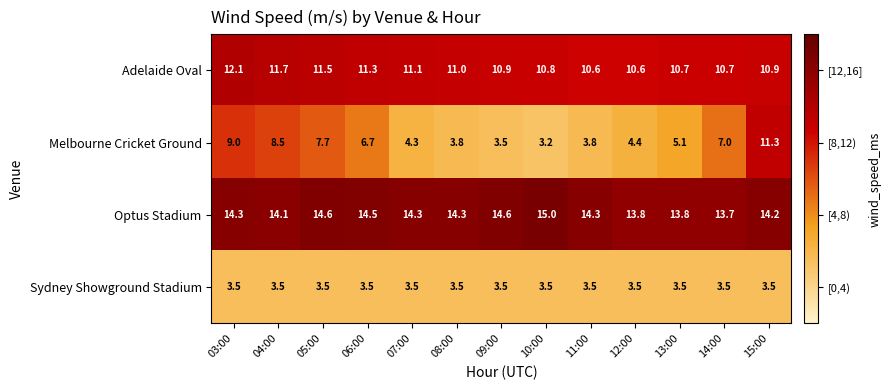

What is the difference between the maximum and minimum values in the Adelaide Oval series?

1.5